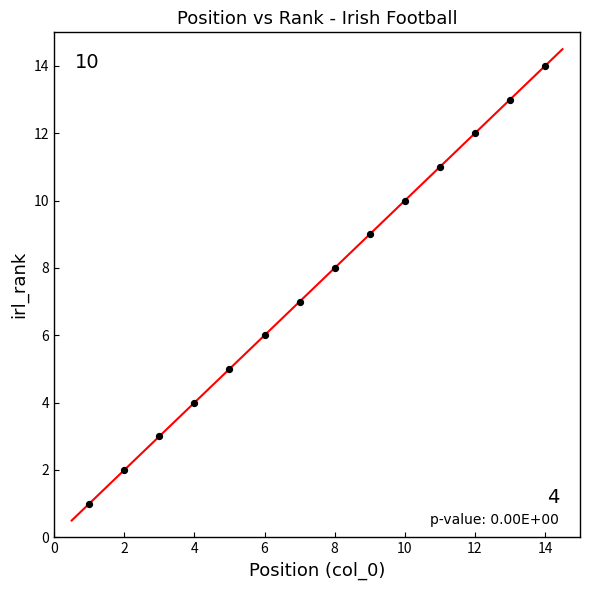

What is the range of Y values (max minus min)?

13